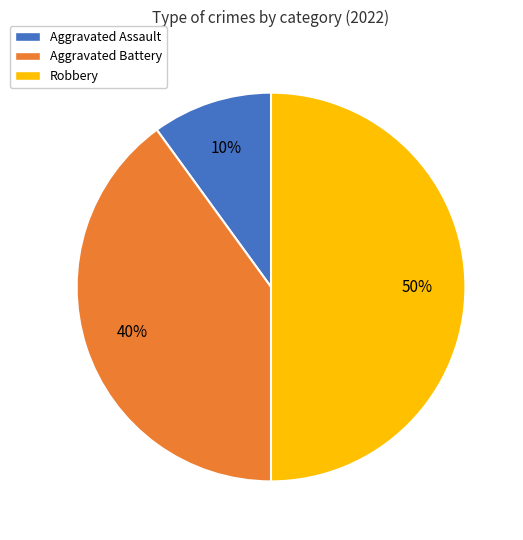

Is it true that Aggravated Battery is 33% of the pie?

False